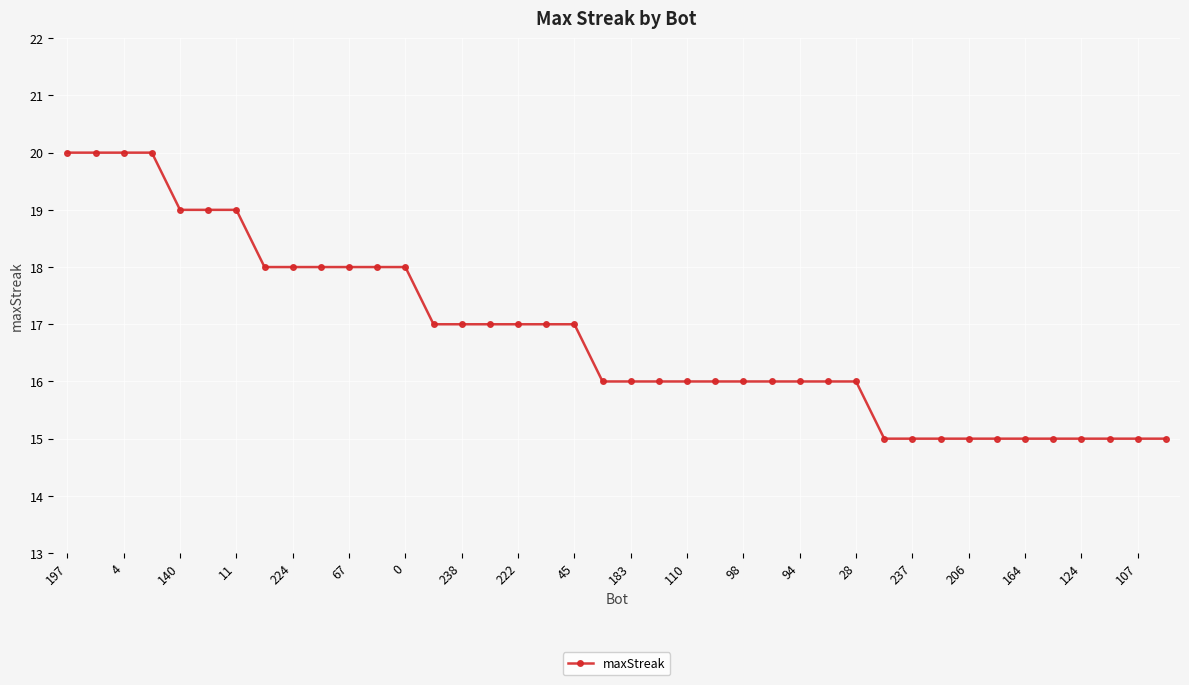

Count the values in the range 15 to 18.

33